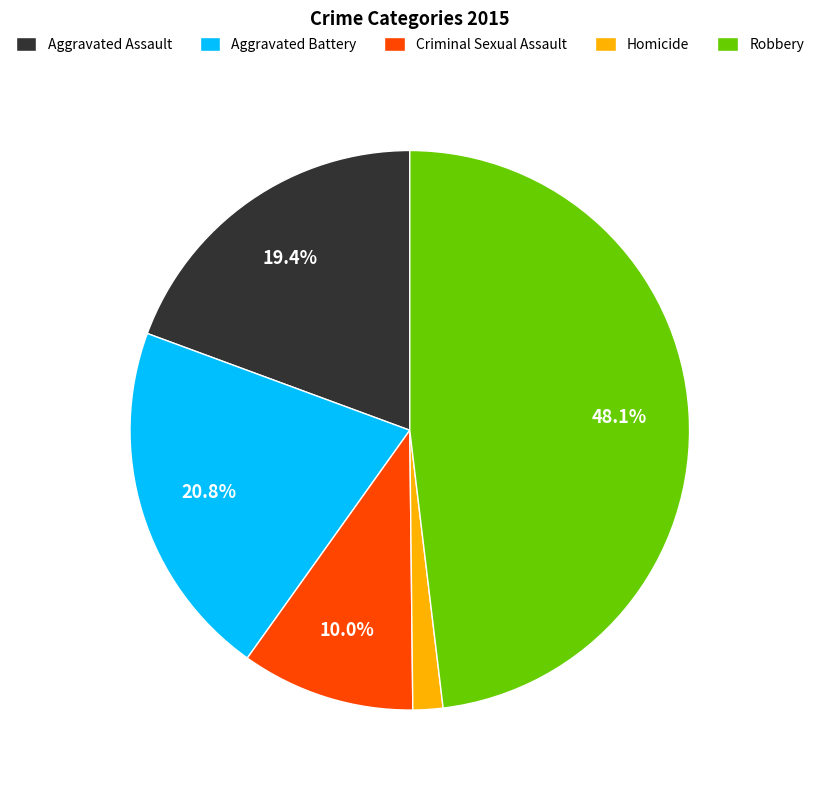

Does Aggravated Assault represent more than half of the total?

No